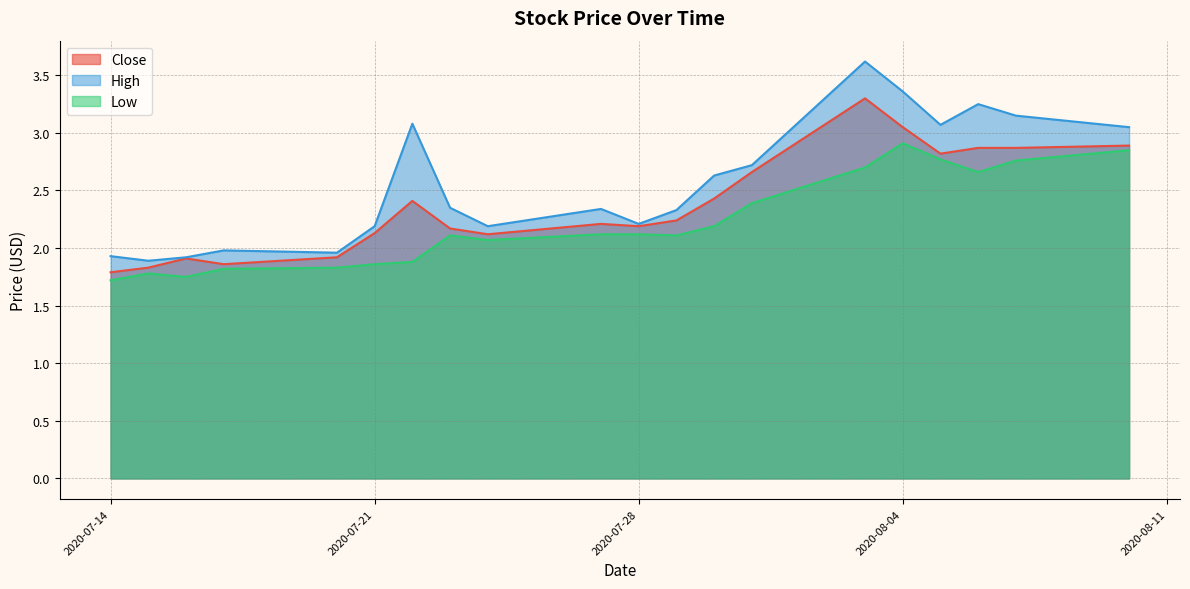

At which label is Close closest to 2?

2020-07-20